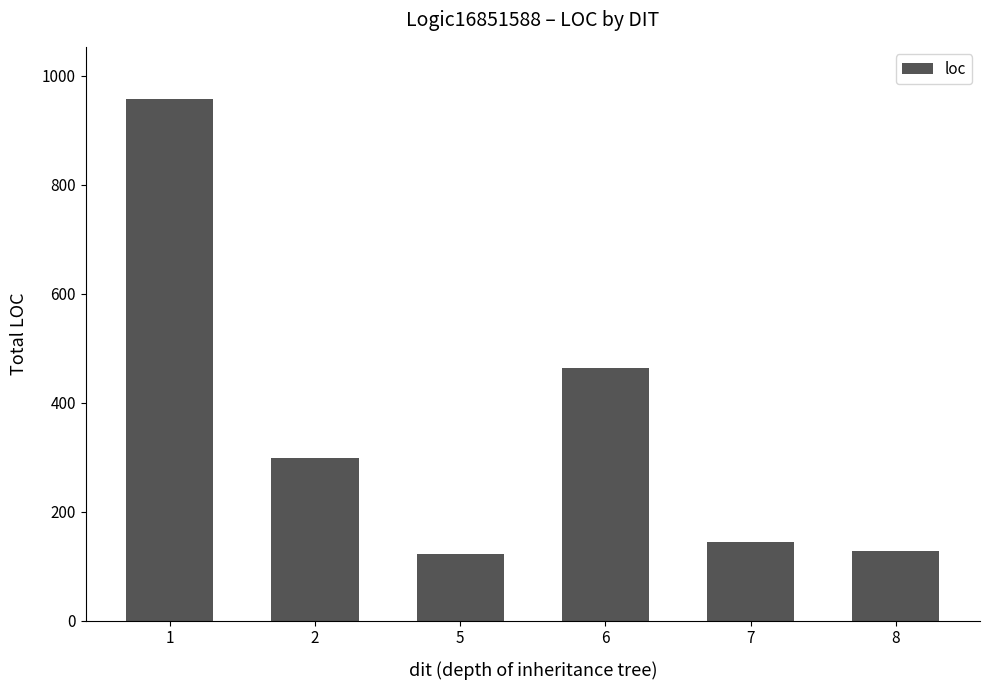

What is the maximum value shown in the chart?

957